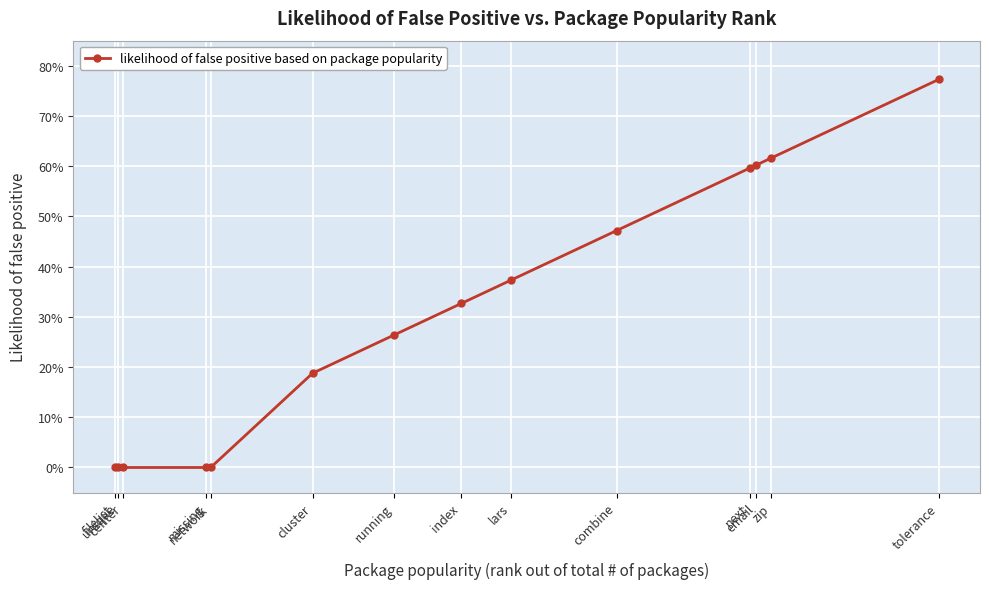

Rank the categories by value from lowest to highest.

filelist, unique, center, missing, network, cluster, running, index, lars, combine, next, email, zip, tolerance